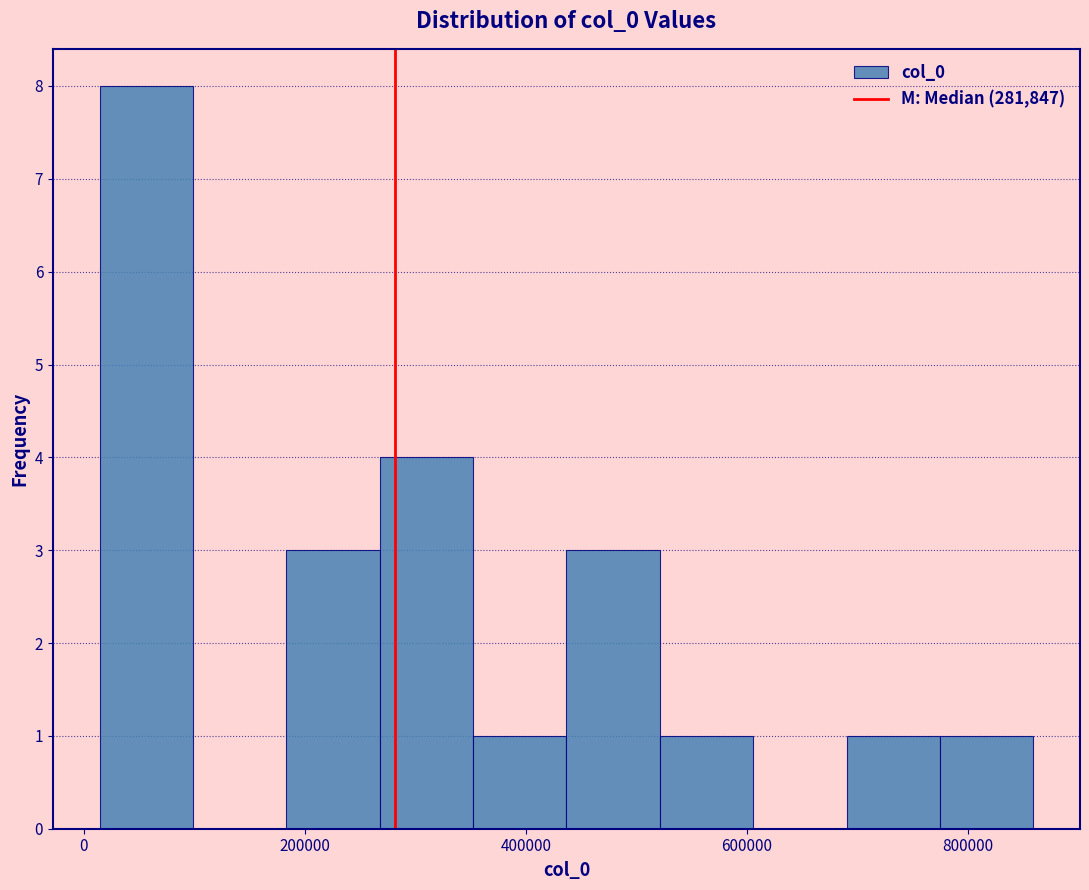

Reading left to right, list every bar in this chart as the range it spans on the x-axis followed by its height. Neither the bar edges nor the heights are printed on the chart, so give them approximately, as read against the axes.

20000 to 100000: 8
100000 to 180000: 0
180000 to 260000: 3
260000 to 360000: 4
360000 to 440000: 1
440000 to 520000: 3
520000 to 600000: 1
600000 to 700000: 0
700000 to 780000: 1
780000 to 860000: 1